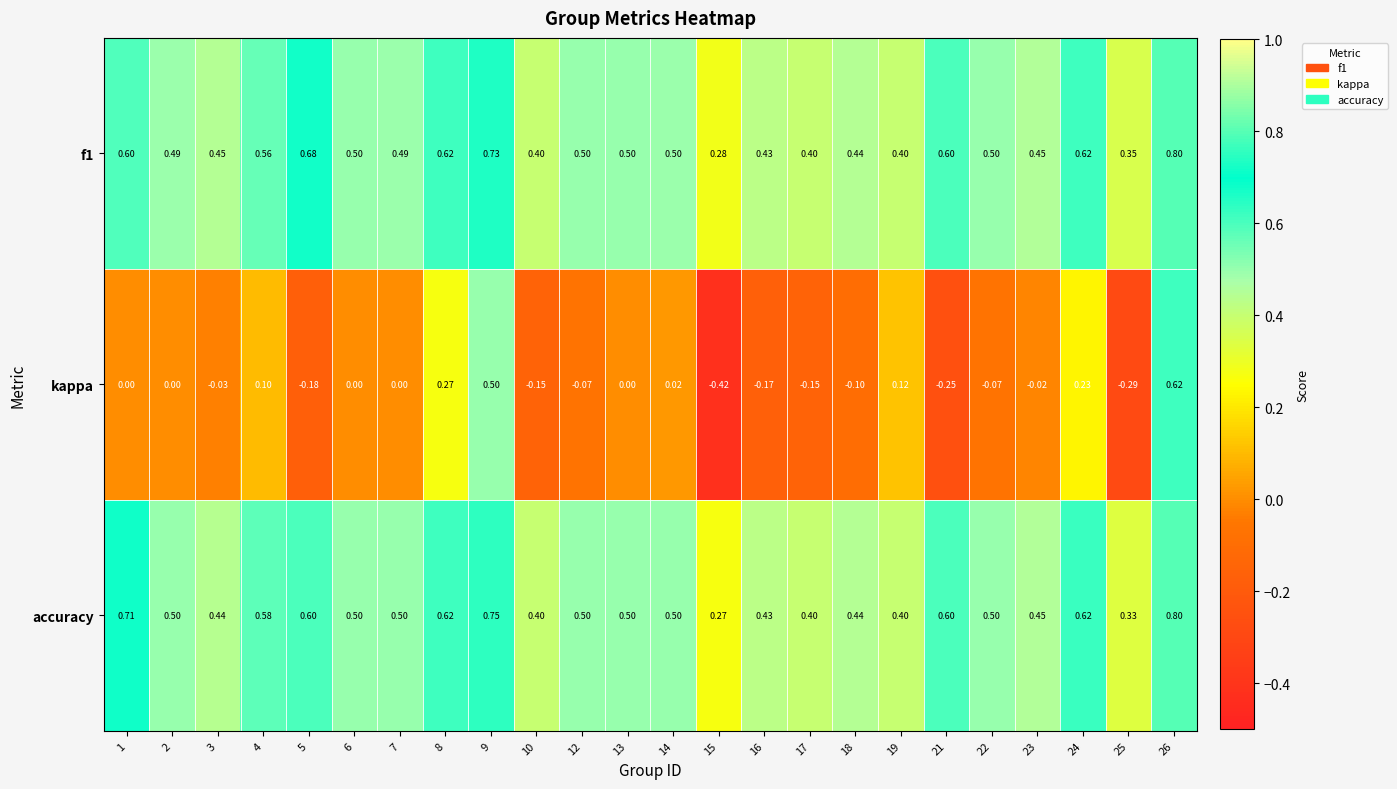

What is the maximum value shown in the chart?

0.8